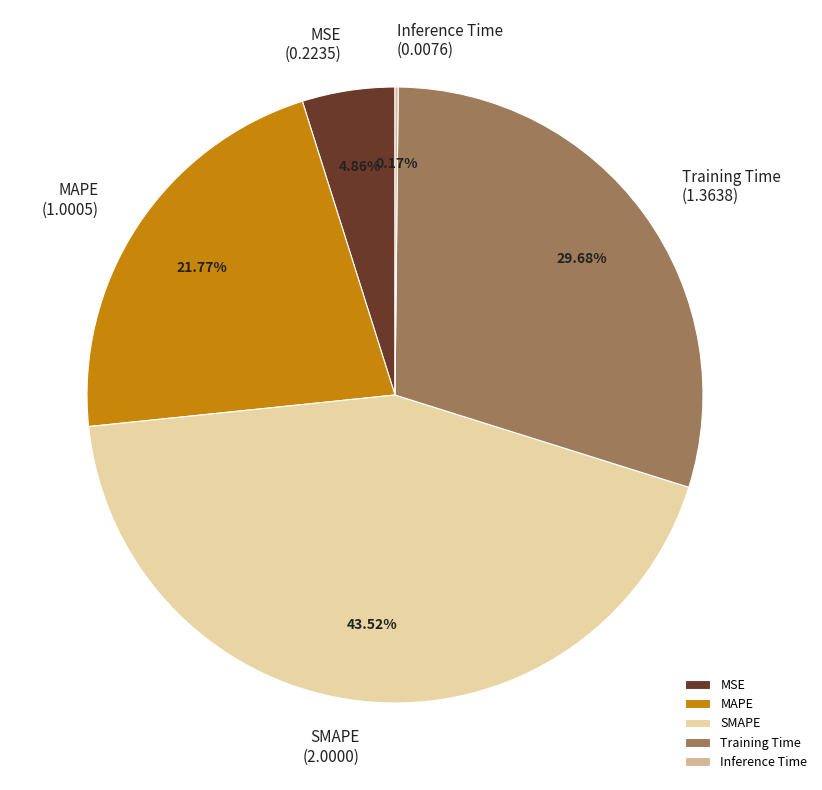

To the nearest percent, what is the difference between the Training Time and MAPE slice percentages?

8%